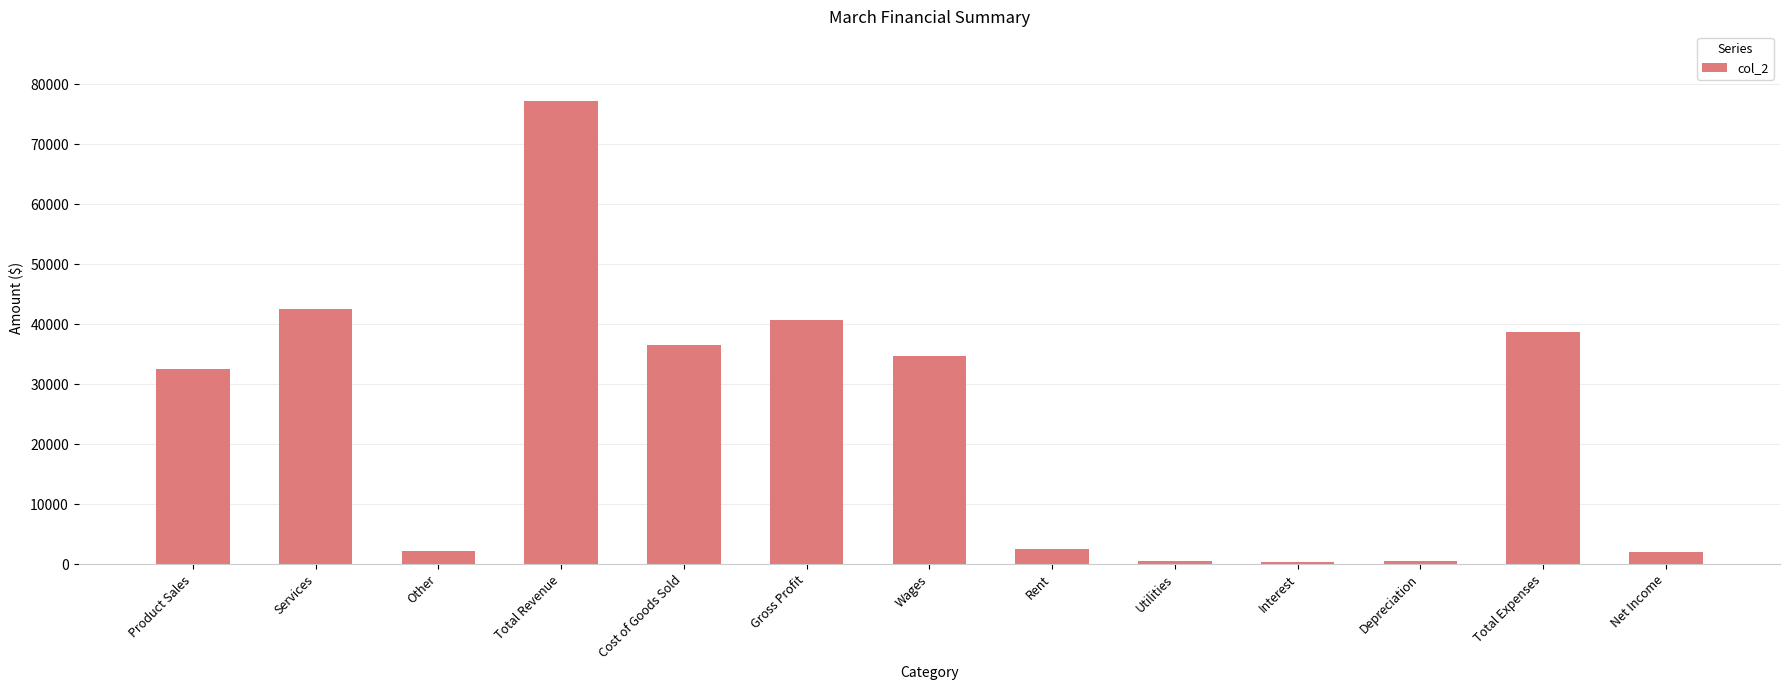

What is the sum of the values at Total Expenses and Total Revenue?

115933